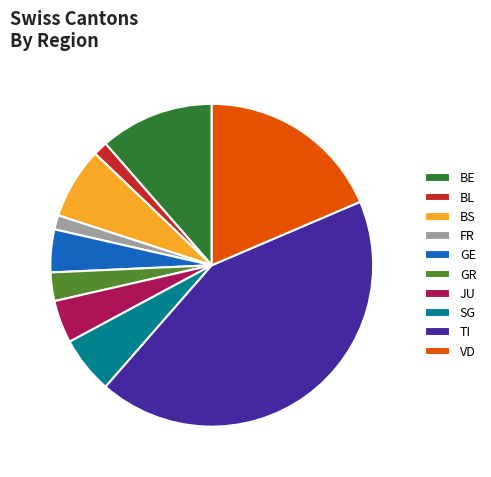

Do BL and TI together represent more than half of the pie?

No